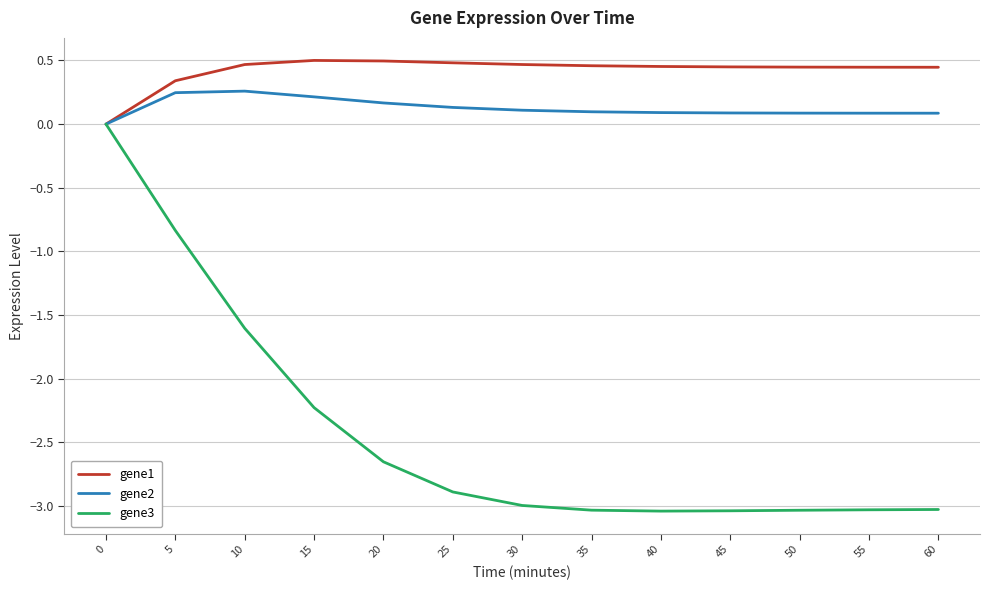

The gene3 series shows -4.3 at 30. True or false?

False